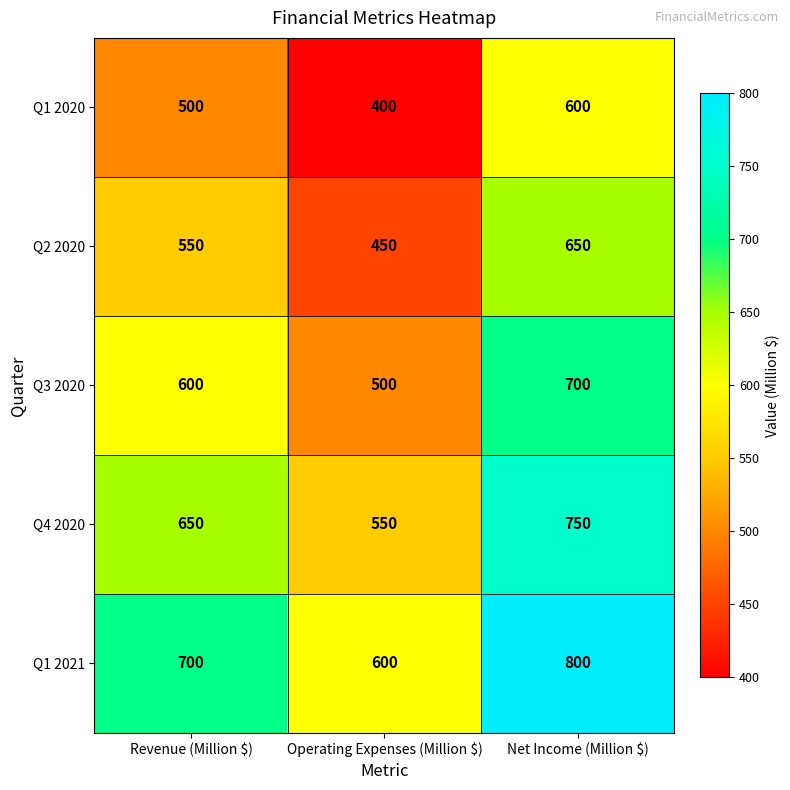

What is the approximate value of Q1 2021 at Net Income (Million $)?

800